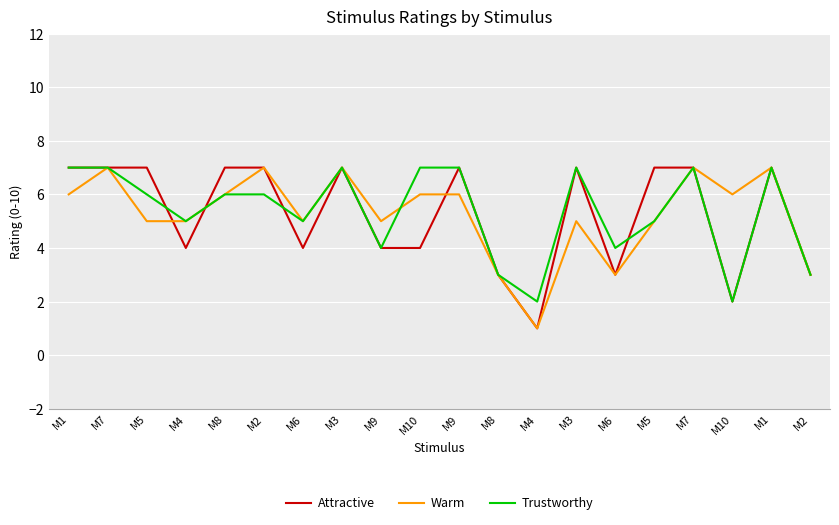

How many lines are shown in the chart?

3